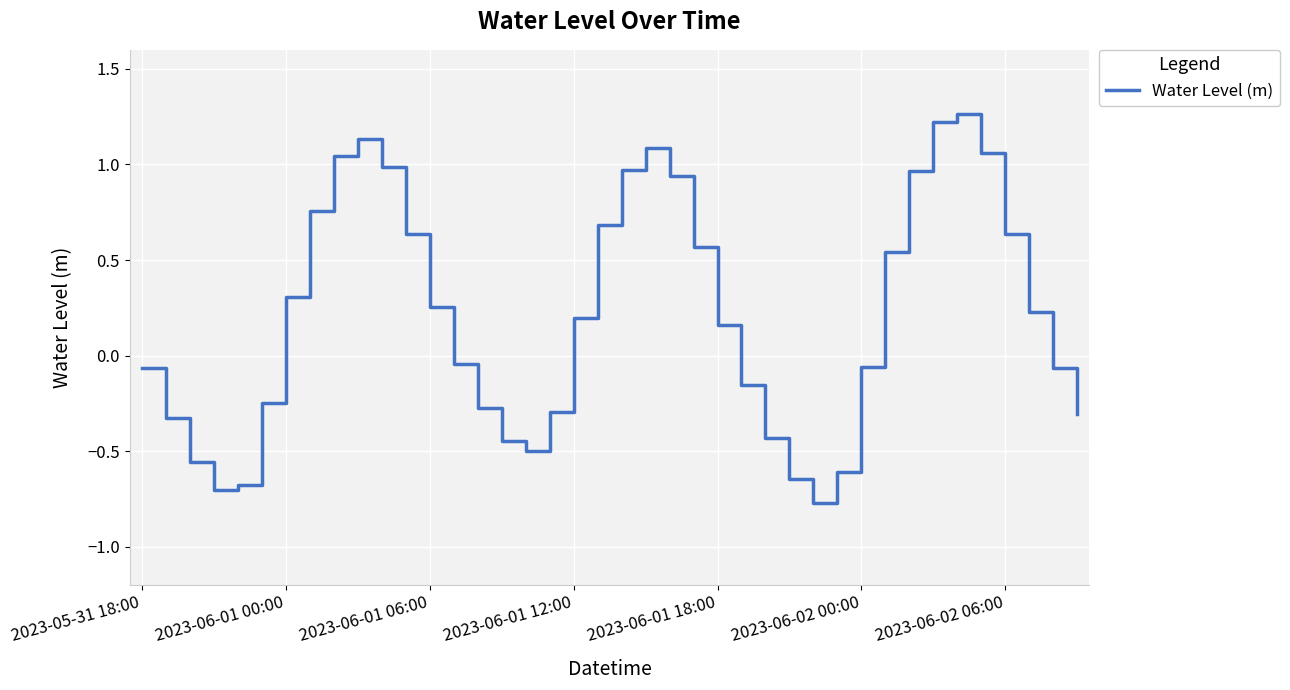

How many lines are shown in the chart?

1